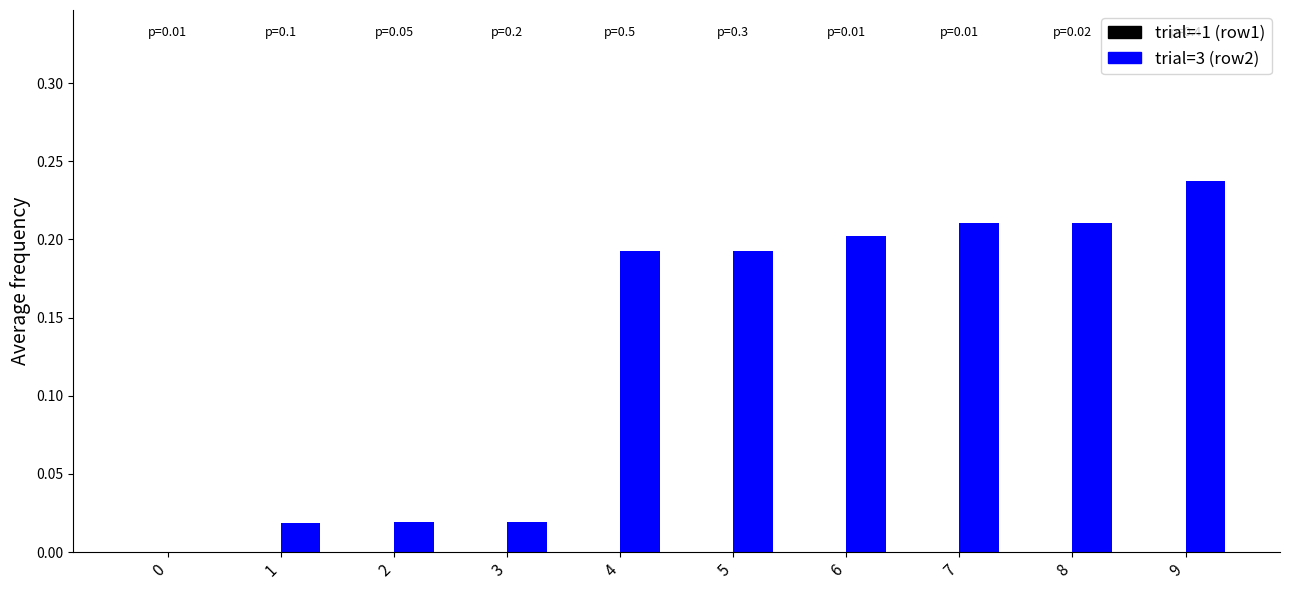

What is the sum of all values?

1.3